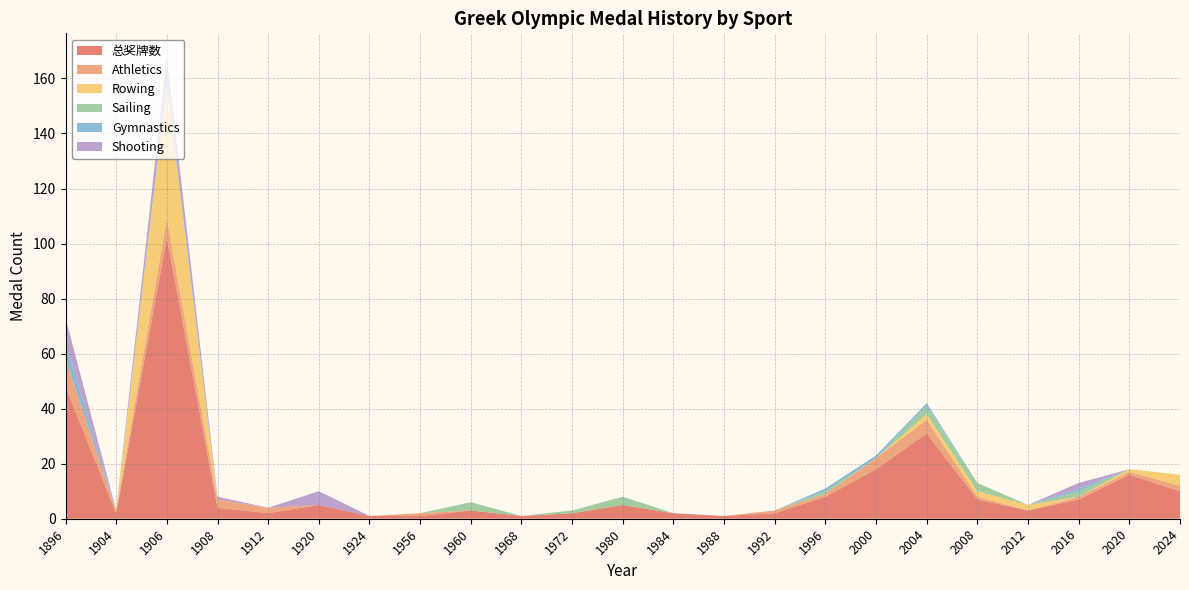

Reading left to right, what are all the values shown in this chart?

总奖牌数: 1896=48	1904=2	1906=102	1908=4	1912=2	1920=5	1924=1	1956=1	1960=3	1968=1	1972=2	1980=5	1984=2	1988=1	1992=2	1996=8	2000=18	2004=31	2008=7	2012=3	2016=7	2020=16	2024=10
Athletics: 1896=10	1904=1	1906=7	1908=3	1912=2	1920=0	1924=0	1956=1	1960=0	1968=0	1972=0	1980=0	1984=0	1988=0	1992=1	1996=1	2000=4	2004=5	2008=1	2012=0	2016=1	2020=1	2024=2
Rowing: 1896=0	1904=0	1906=49	1908=0	1912=0	1920=0	1924=0	1956=0	1960=0	1968=0	1972=0	1980=0	1984=0	1988=0	1992=0	1996=0	2000=0	2004=2	2008=2	2012=2	2016=0	2020=1	2024=4
Sailing: 1896=0	1904=0	1906=0	1908=0	1912=0	1920=0	1924=0	1956=0	1960=3	1968=0	1972=1	1980=3	1984=0	1988=0	1992=0	1996=1	2000=0	2004=3	2008=3	2012=0	2016=2	2020=0	2024=0
Gymnastics: 1896=6	1904=0	1906=2	1908=0	1912=0	1920=0	1924=0	1956=0	1960=0	1968=0	1972=0	1980=0	1984=0	1988=0	1992=0	1996=1	2000=1	2004=1	2008=0	2012=0	2016=1	2020=0	2024=0
Shooting: 1896=9	1904=0	1906=8	1908=1	1912=0	1920=5	1924=0	1956=0	1960=0	1968=0	1972=0	1980=0	1984=0	1988=0	1992=0	1996=0	2000=0	2004=0	2008=0	2012=0	2016=2	2020=0	2024=0